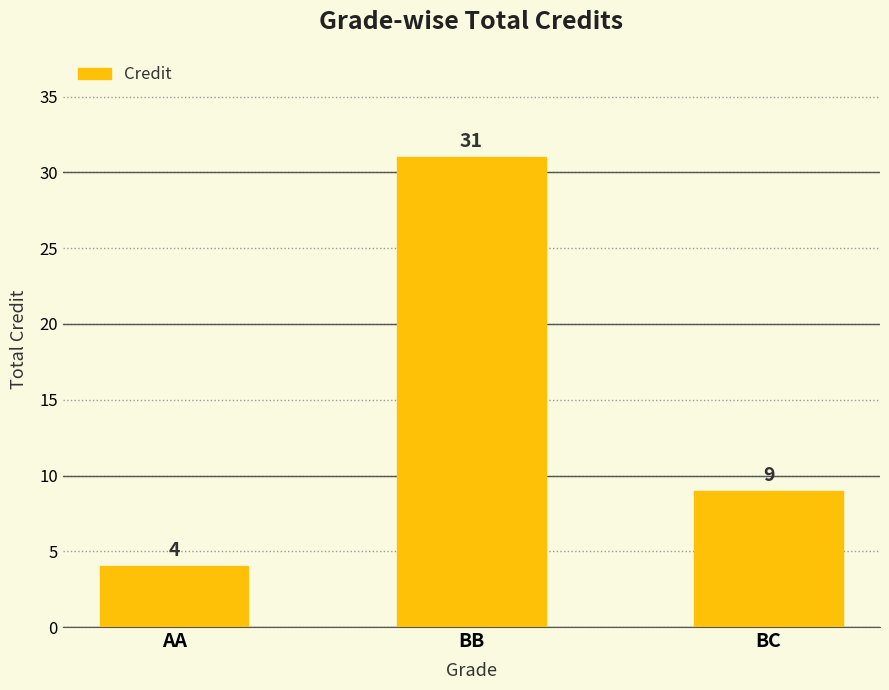

What is the label of the 3rd bar from the left?

BC